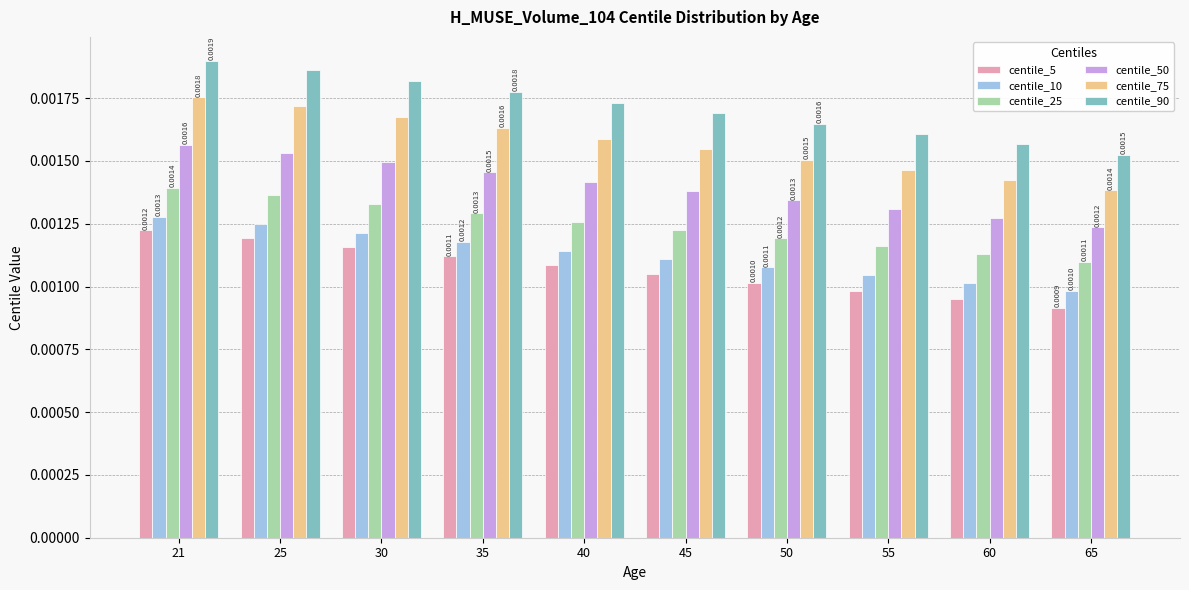

How many centile_50 values are between 0 and 1?

10